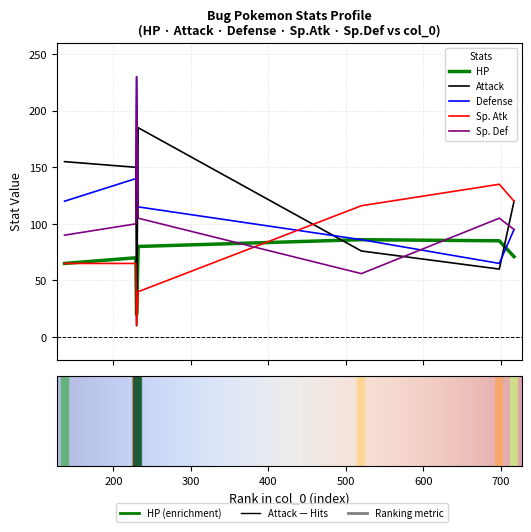

True or false: Attack and Sp. Def cross at least once.

True